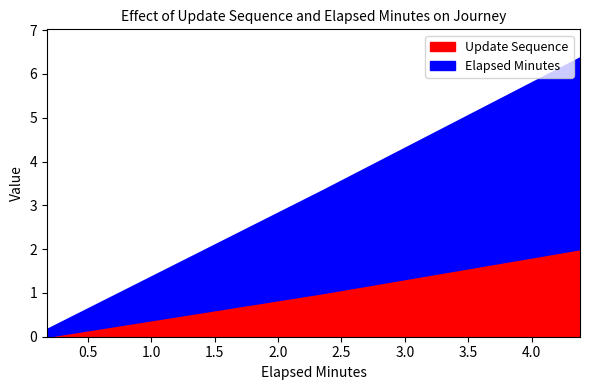

Rank the series by their average value, from lowest to highest.

Update Sequence, Elapsed Minutes